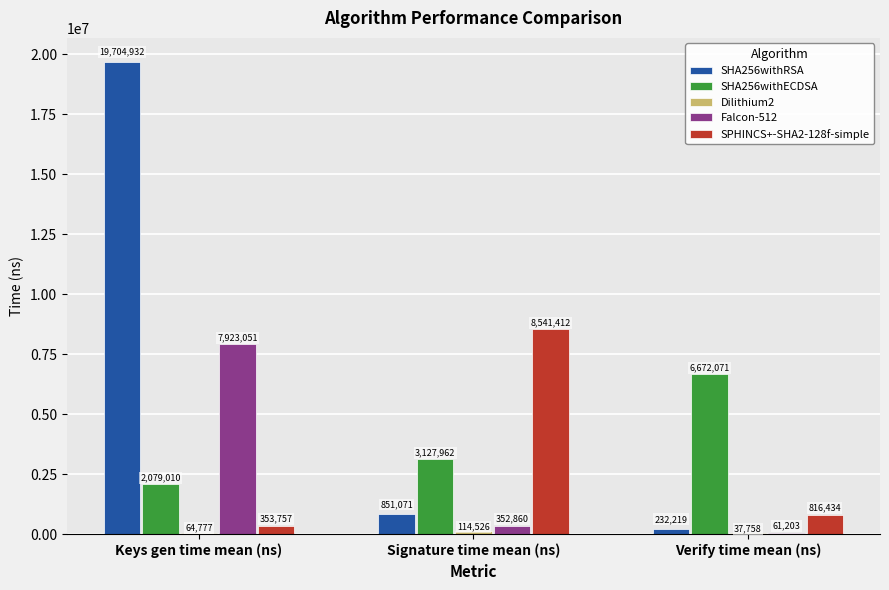

At which label does SPHINCS+-SHA2-128f-simple reach its peak?

Signature time mean (ns)